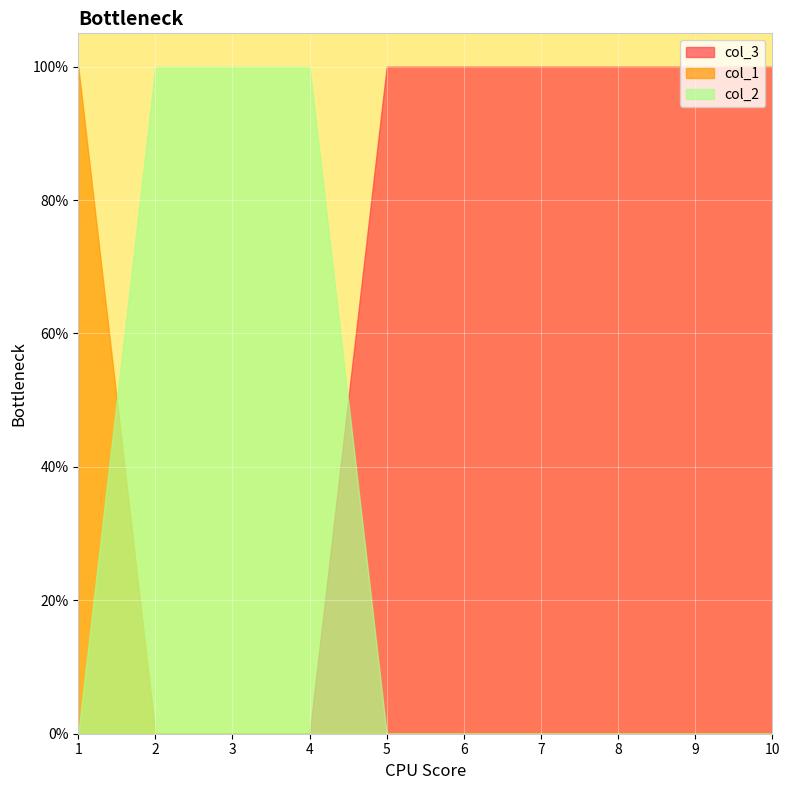

What are all the series names shown in the legend?

col_3, col_1, col_2